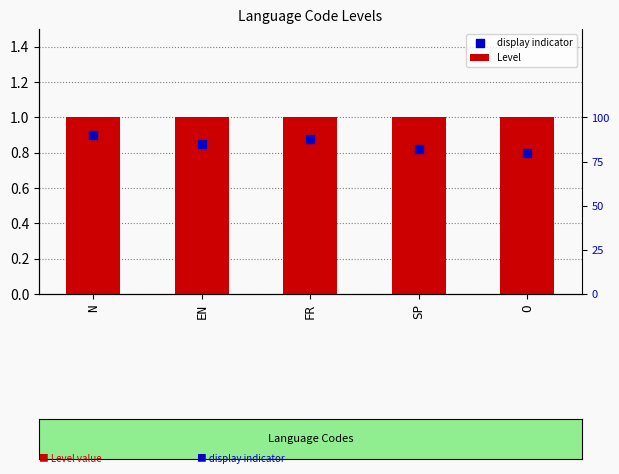

At which category is the sum across all series the highest?

N